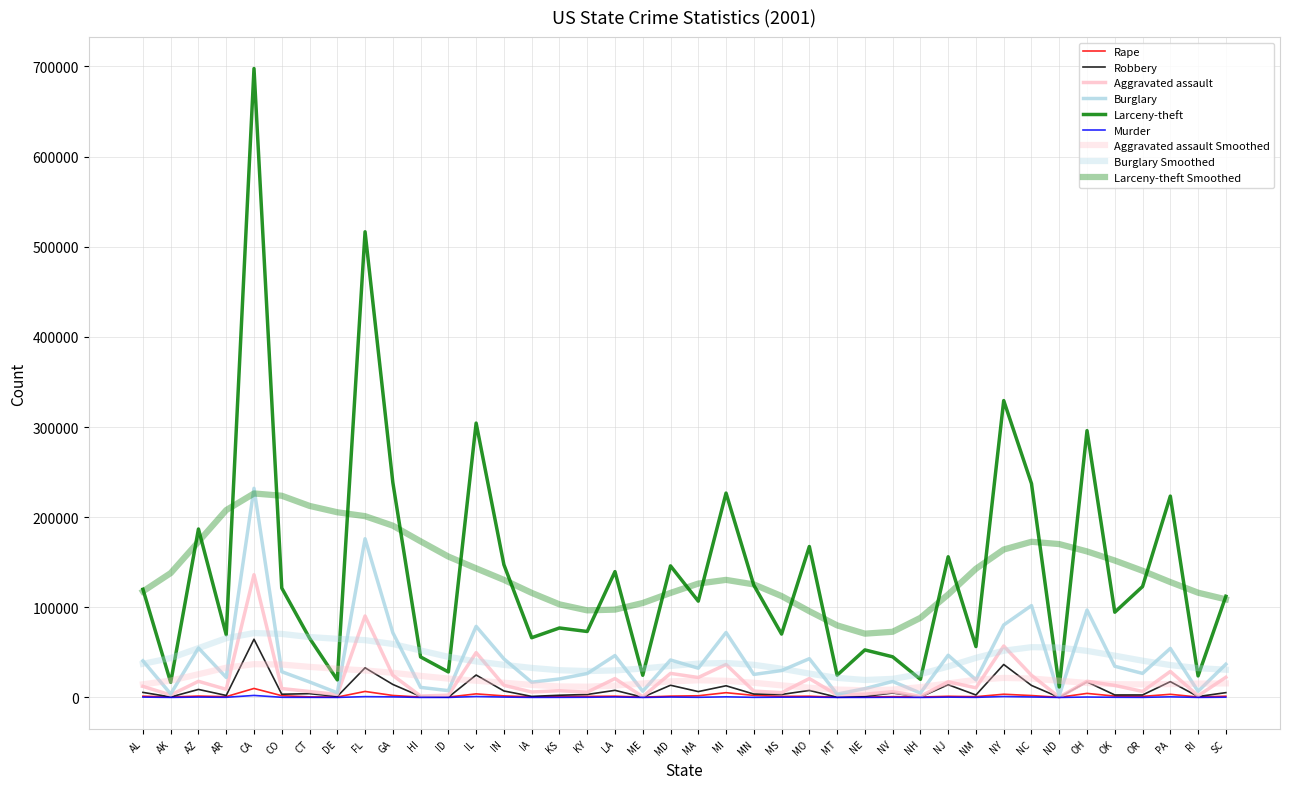

Rank the series at NH from highest to lowest value.

Larceny-theft, Burglary, Aggravated assault, Rape, Robbery, Murder